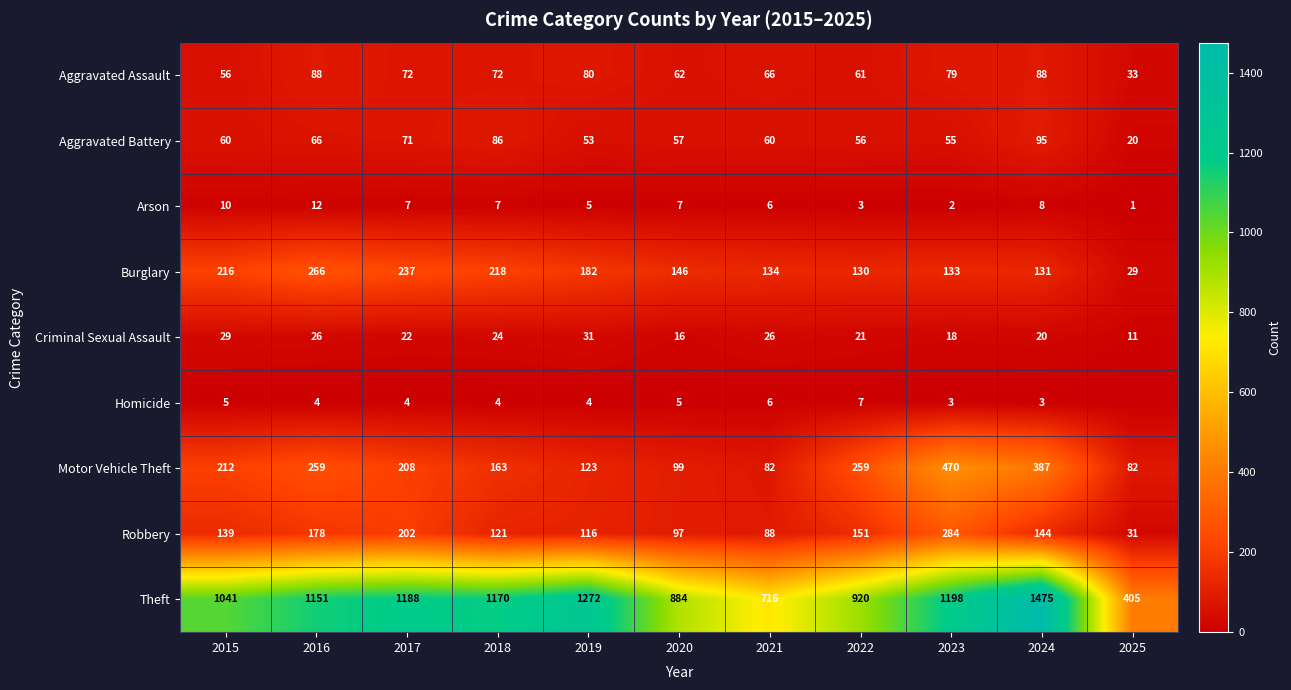

At which label does Aggravated Battery reach its peak?

2024